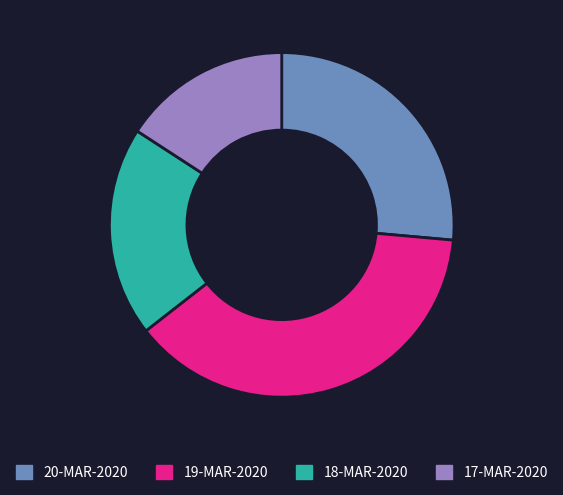

Do 19-MAR-2020 and 17-MAR-2020 together represent more than half of the pie?

Yes